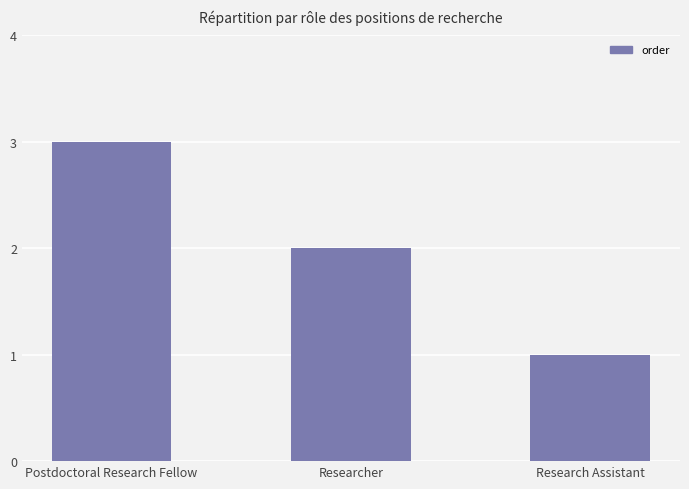

What is the ratio of the value at Research Assistant to the value at Postdoctoral Research Fellow?

0.3